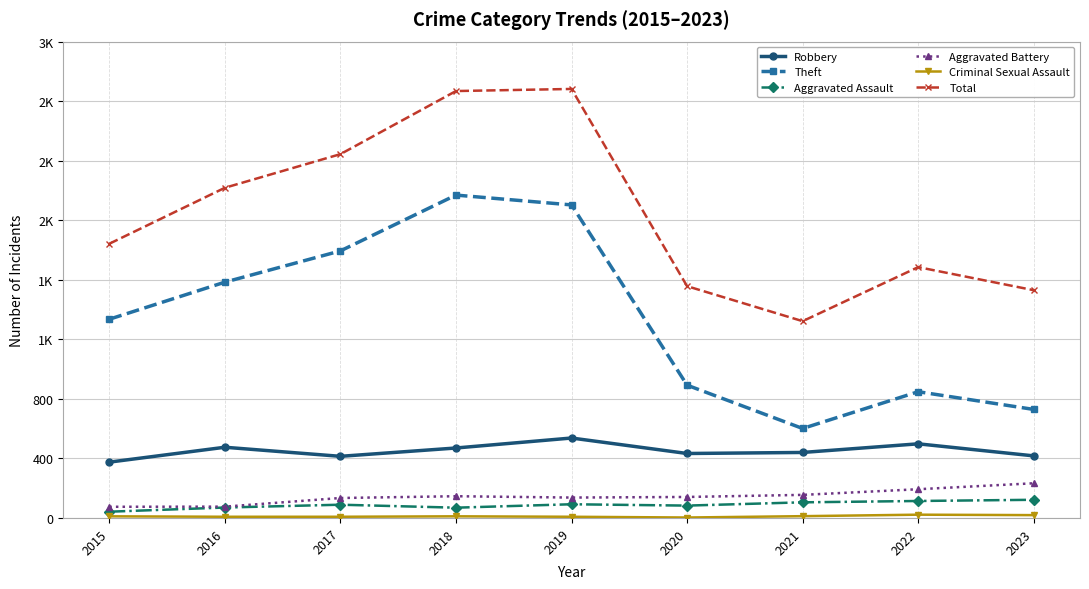

What is the difference between the maximum and minimum values in the Theft series?

1568